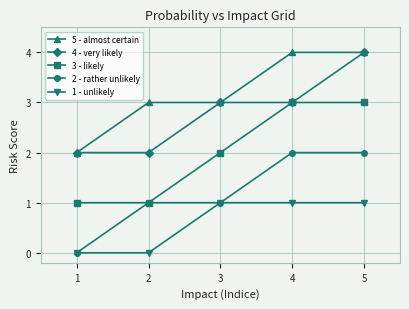

True or false: 4 - very likely and 2 - rather unlikely intersect in this chart.

False